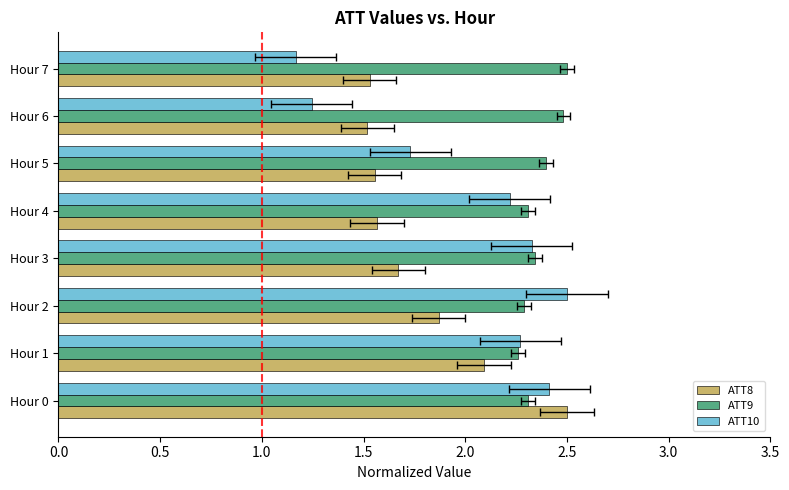

Count the ATT9 values in the range 2 to 3.

8